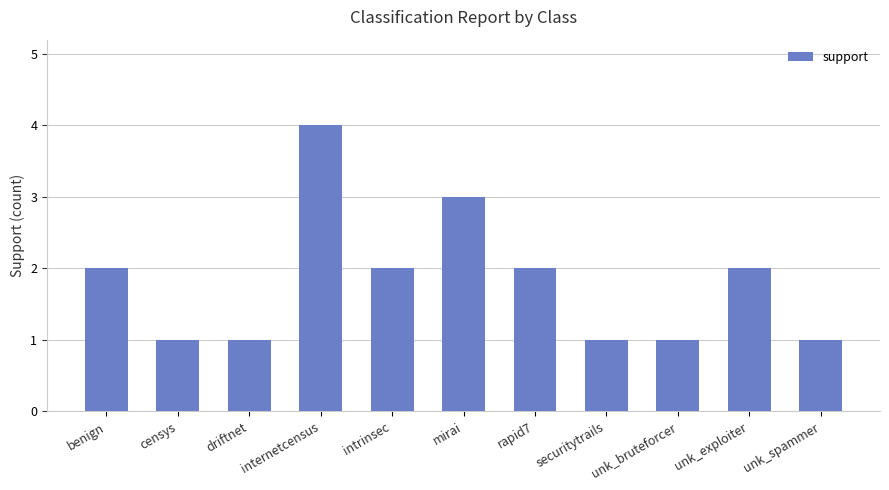

Reading left to right, what are all the values shown in this chart?

2	1	1	4	2	3	2	1	1	2	1